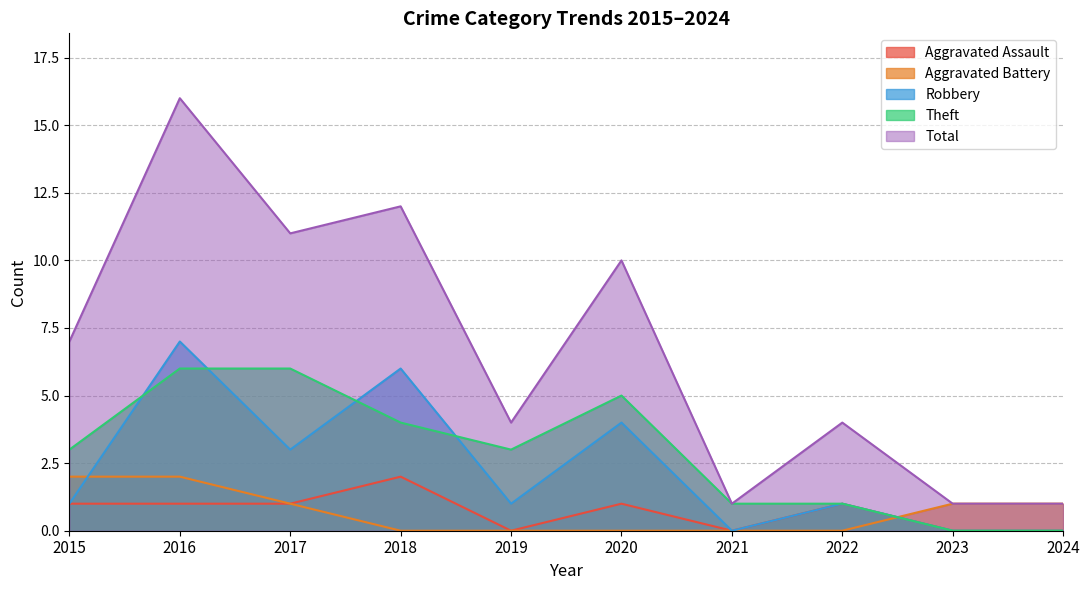

Reading left to right, transcribe all the data shown in this chart.

Aggravated Assault: 1	1	1	2	0	1	0	1	0	0
Aggravated Battery: 2	2	1	0	0	0	0	0	1	1
Robbery: 1	7	3	6	1	4	0	1	0	0
Theft: 3	6	6	4	3	5	1	1	0	0
Total: 7	16	11	12	4	10	1	4	1	1